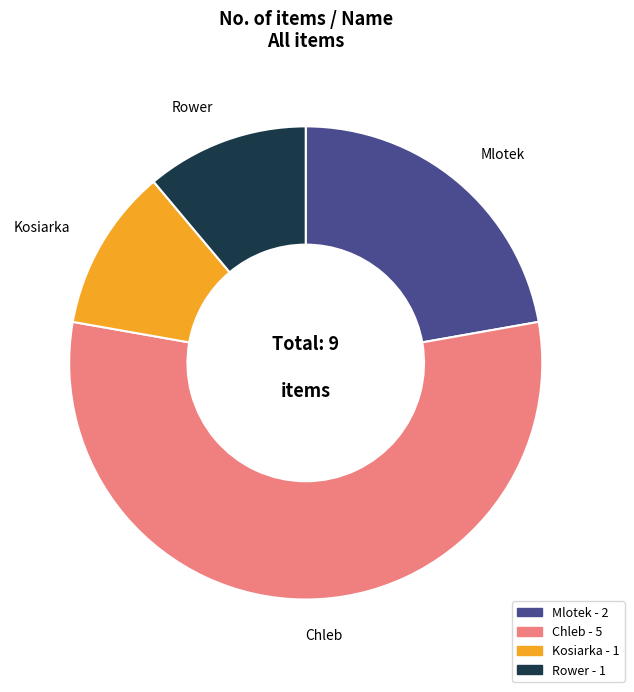

Which category accounts for the majority?

Chleb